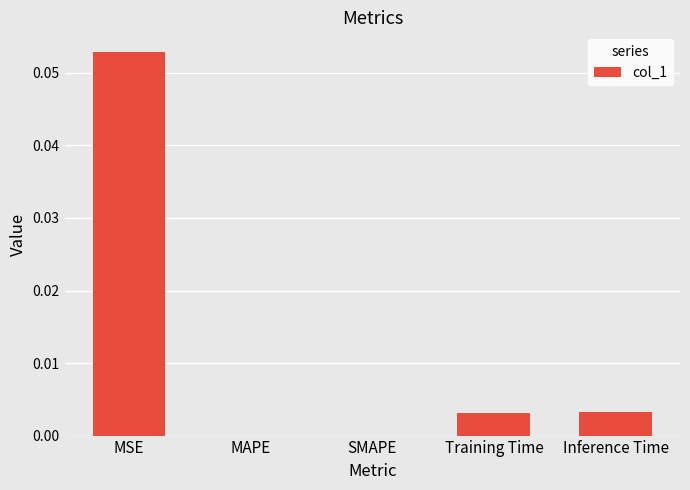

Which label corresponds to the largest value in the chart?

MSE